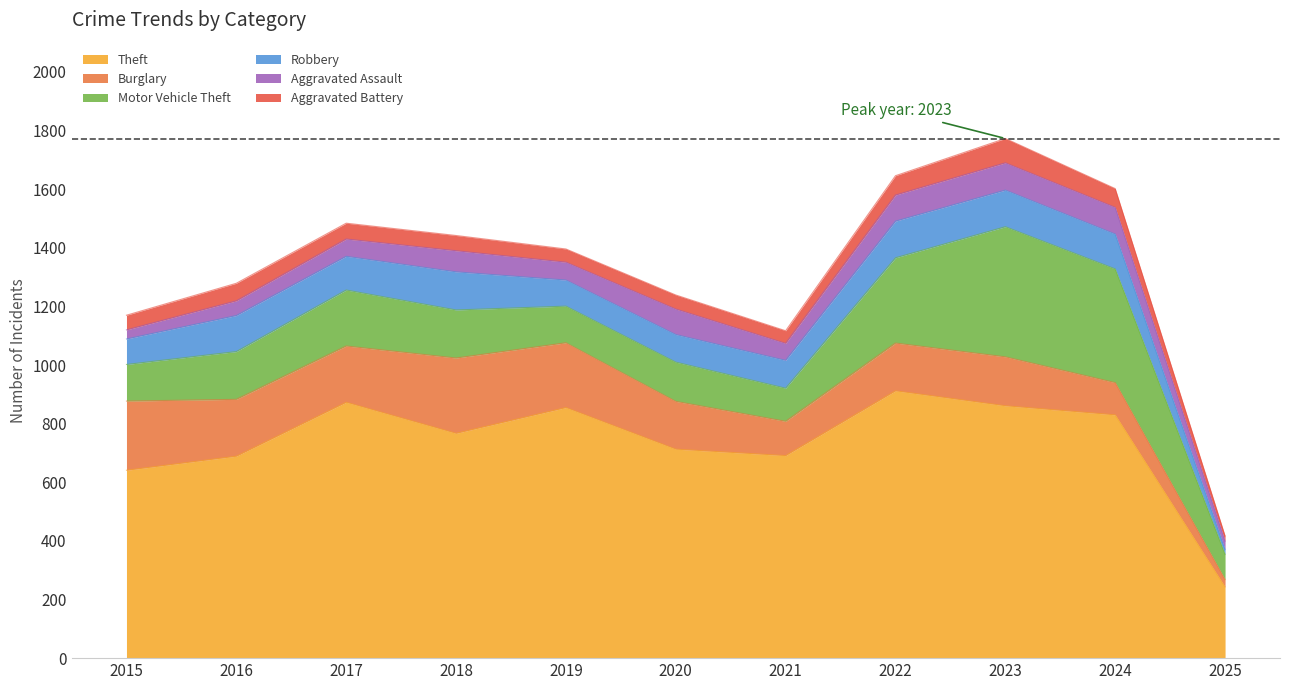

Does the chart display data point markers on the line(s)?

No